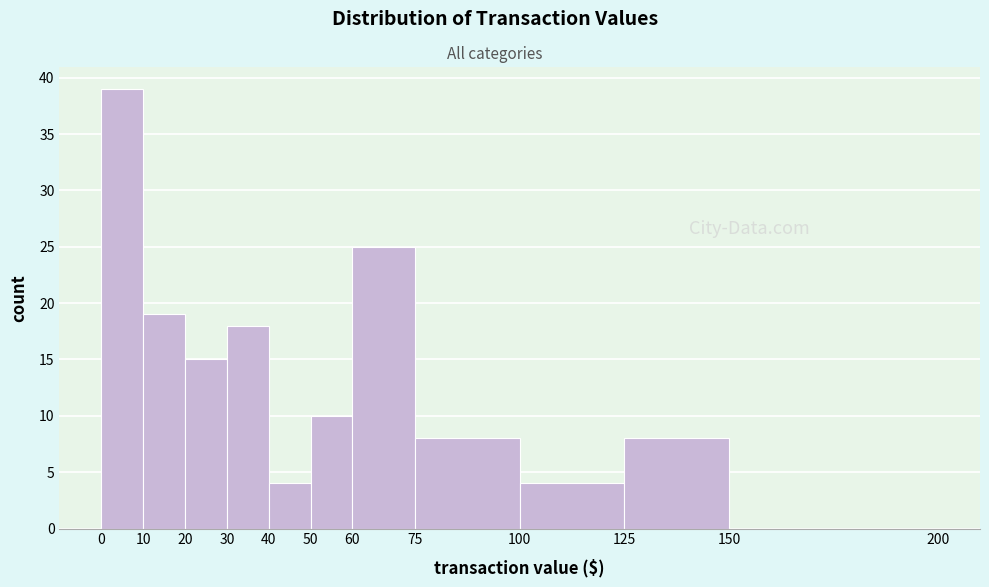

How tall is the bar that spans 10 to 20 on the x-axis? The values are not printed on the chart, so give them approximately, as read against the axis.

19